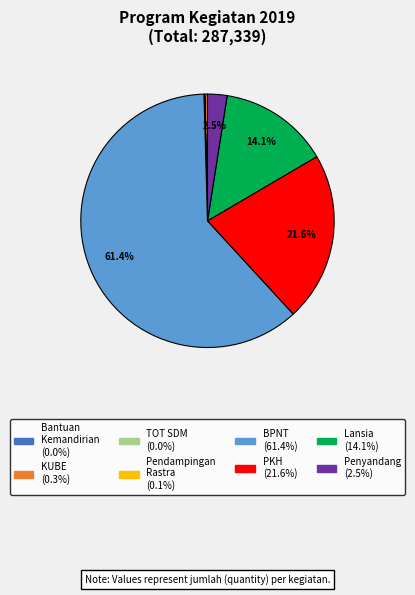

Is there a majority slice in this chart?

Yes